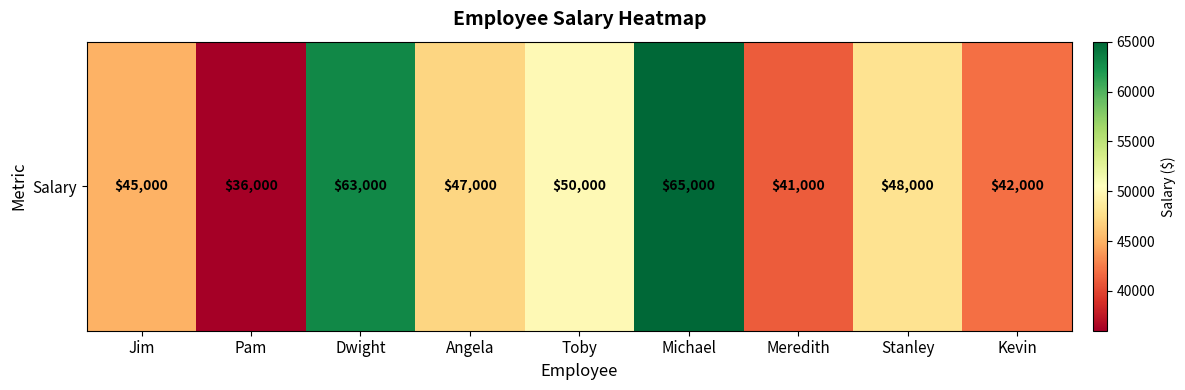

True or false: the data shows 50000 at Toby.

True